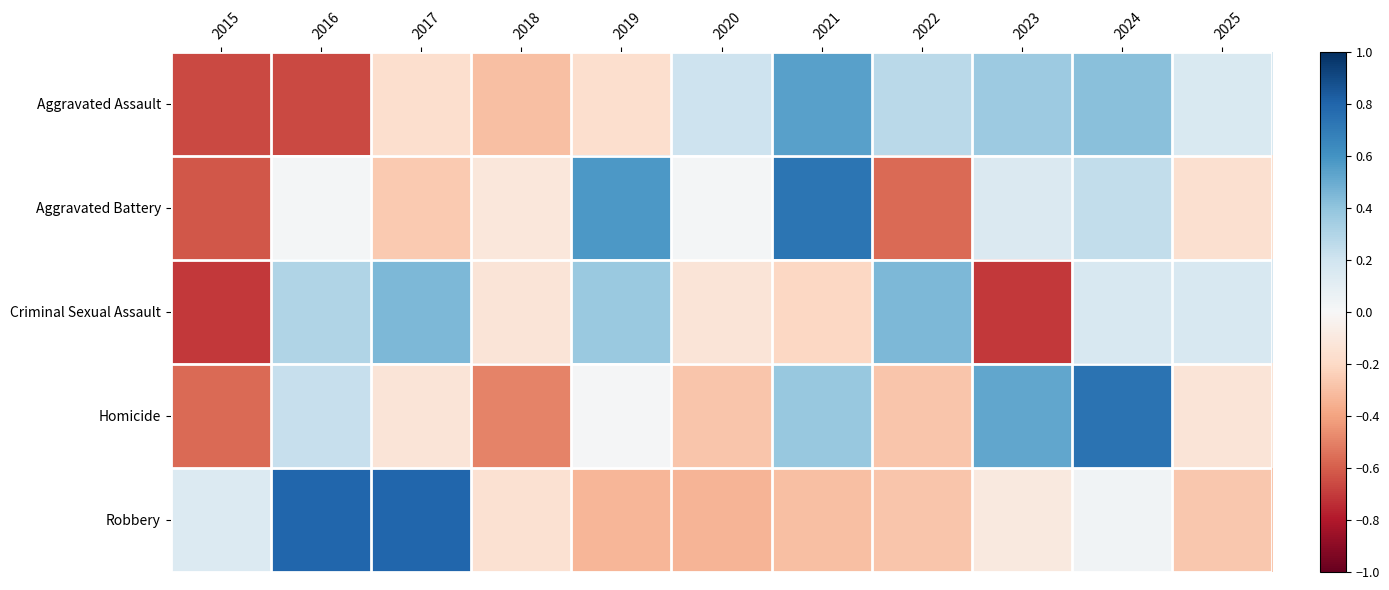

Rank the series at 2024 from lowest to highest value.

Robbery, Criminal Sexual Assault, Aggravated Battery, Aggravated Assault, Homicide